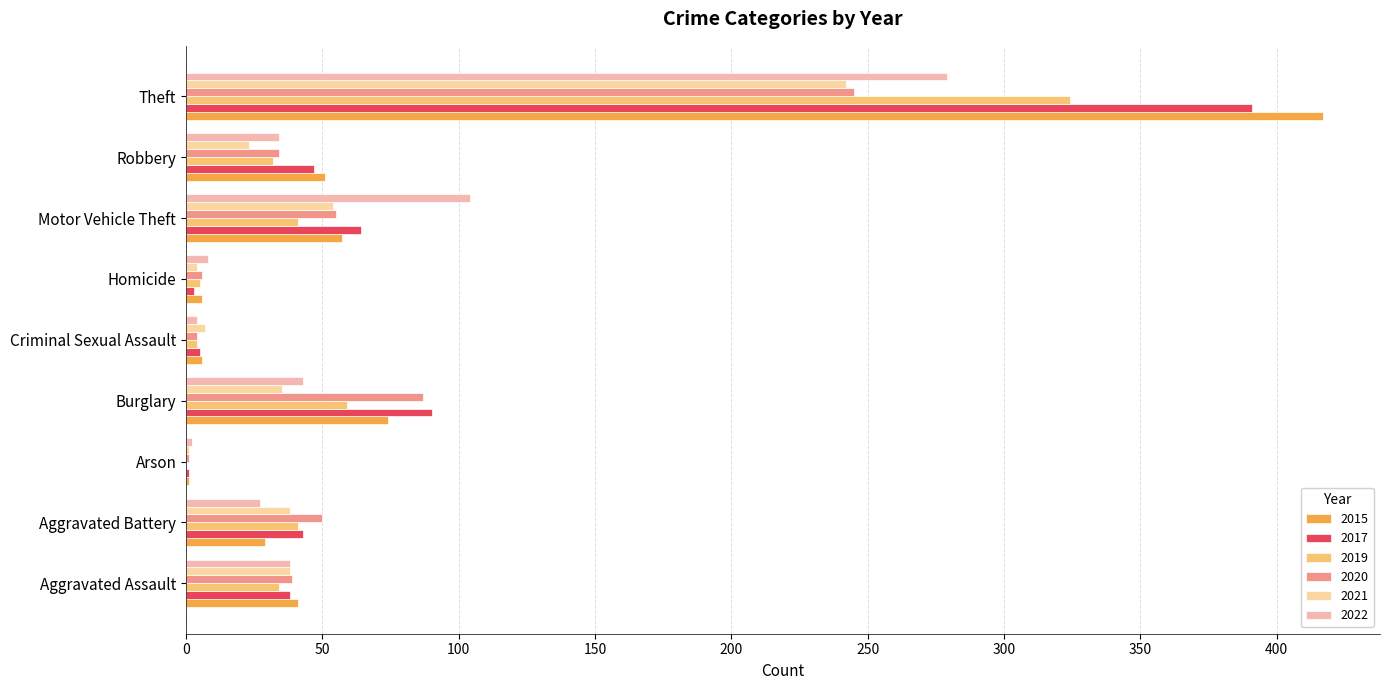

Which series has the largest range (max minus min)?

2015